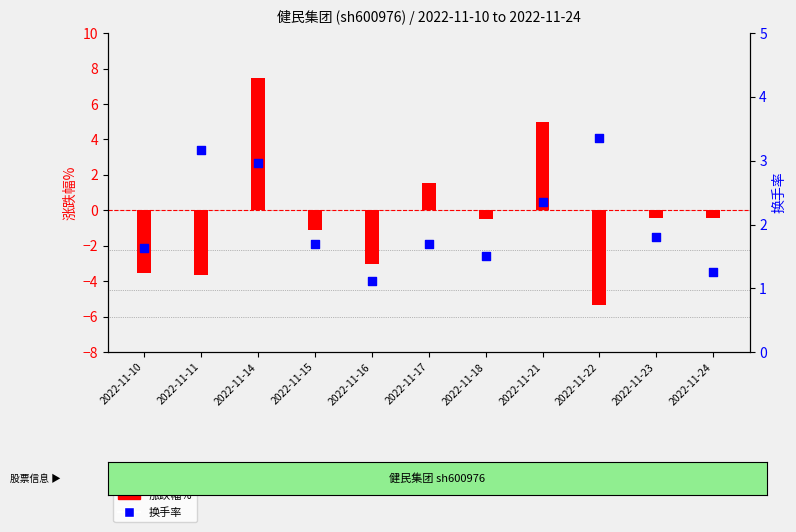

Which series reaches the minimum Y coordinate?

涨跌幅%